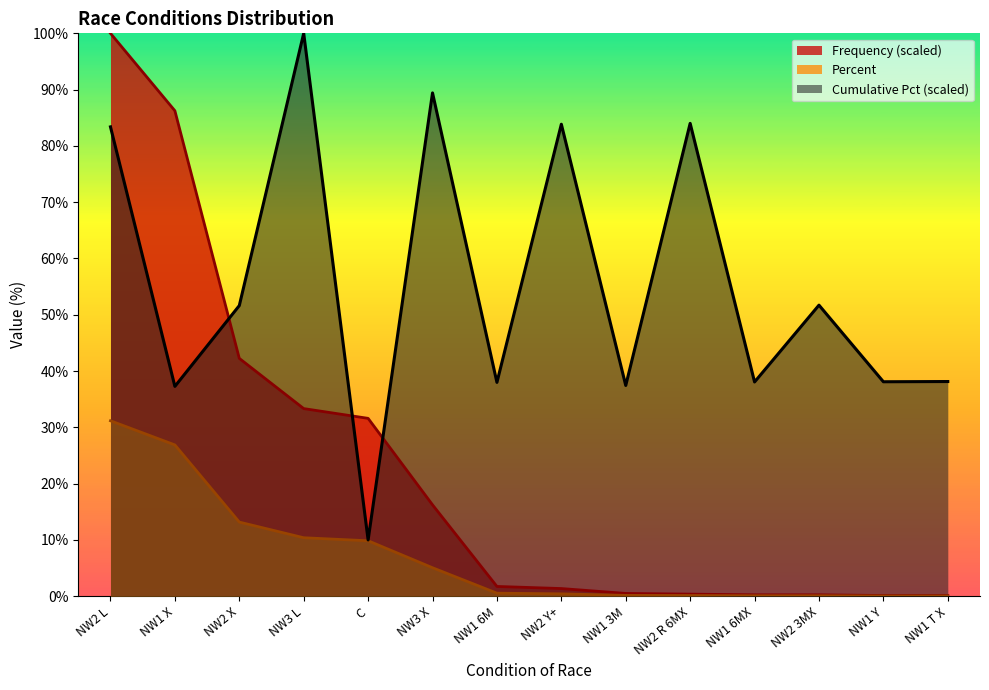

How many values in the Frequency series are below 1?

6